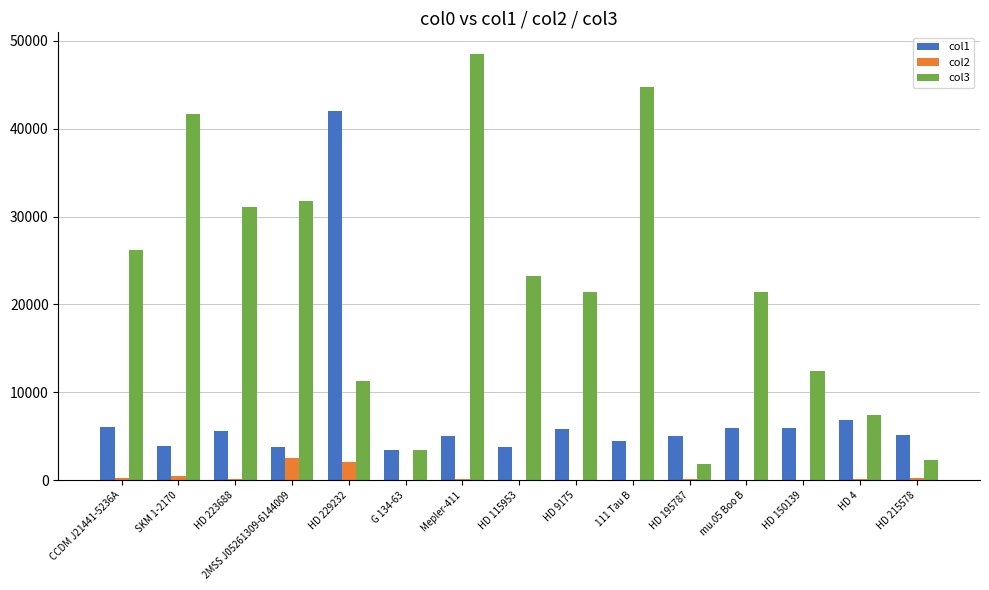

Which series has the widest spread of values?

col3